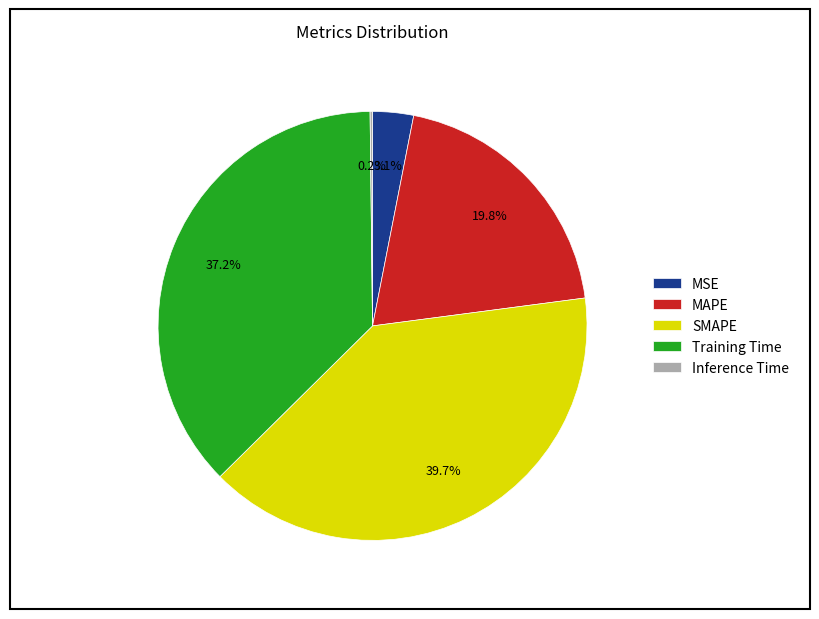

What is the largest slice in the pie chart?

SMAPE